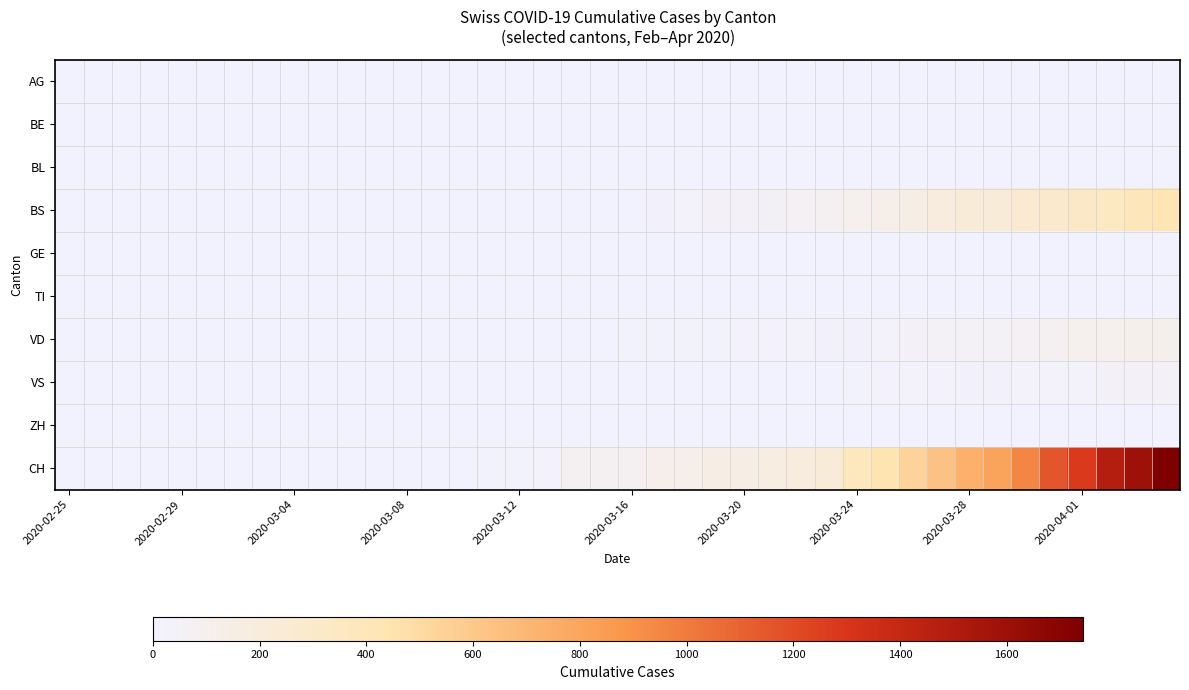

What is the greatest value displayed?

1742